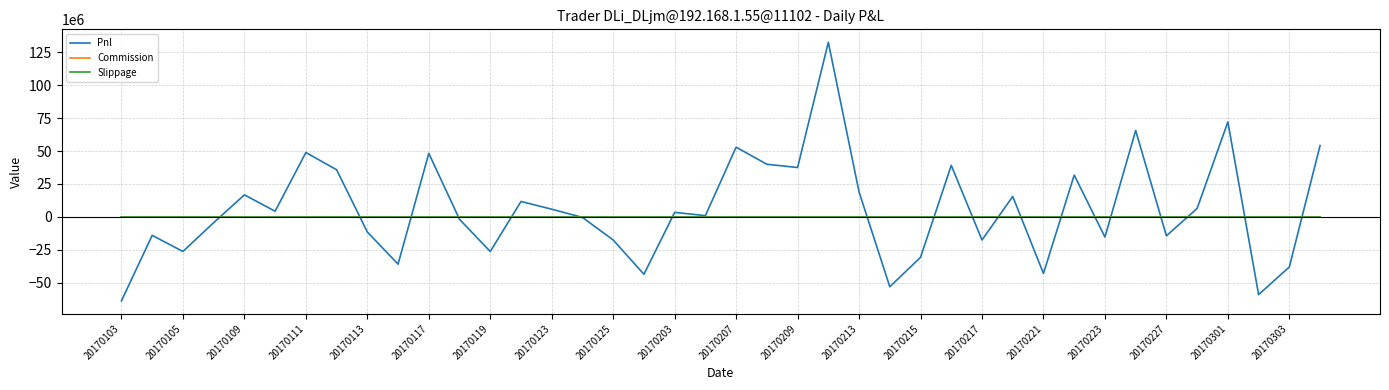

What is the average value of the Pnl series?

5706959.0